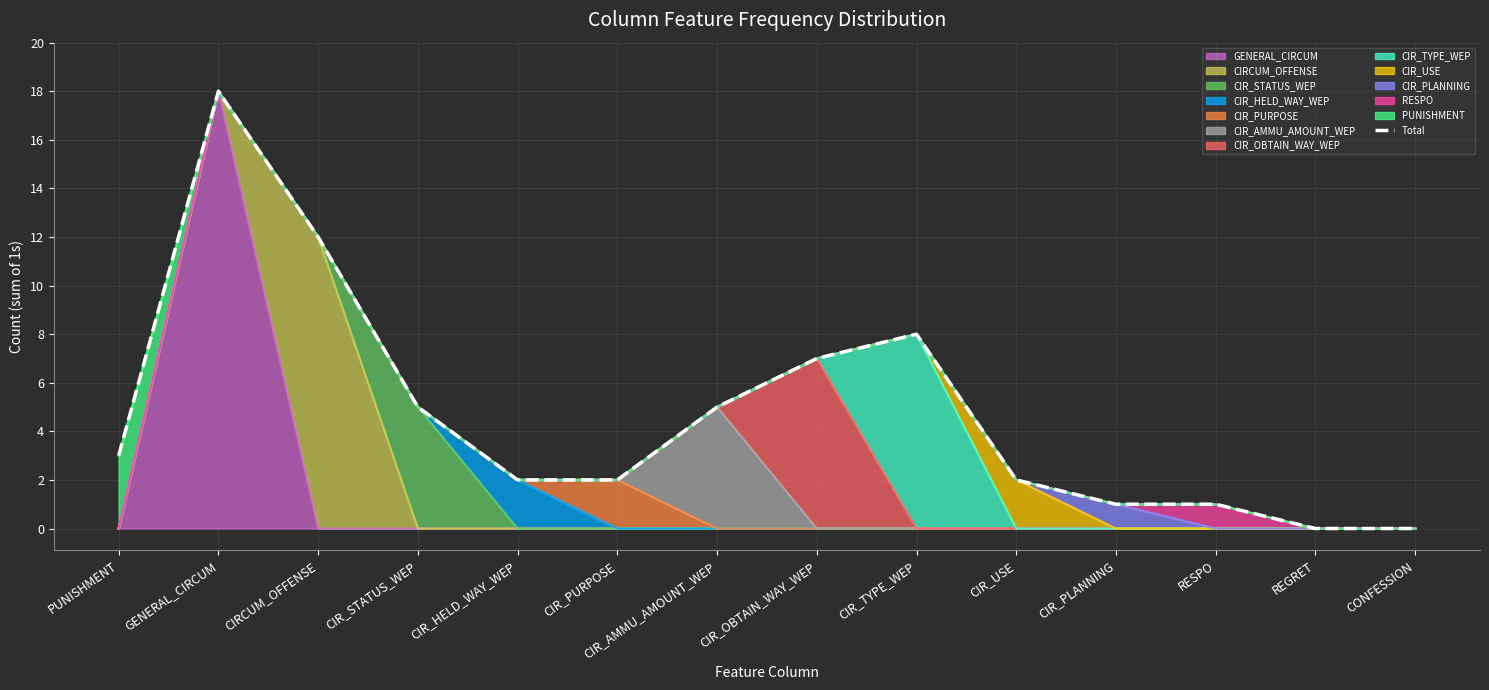

How many values are above zero?

12